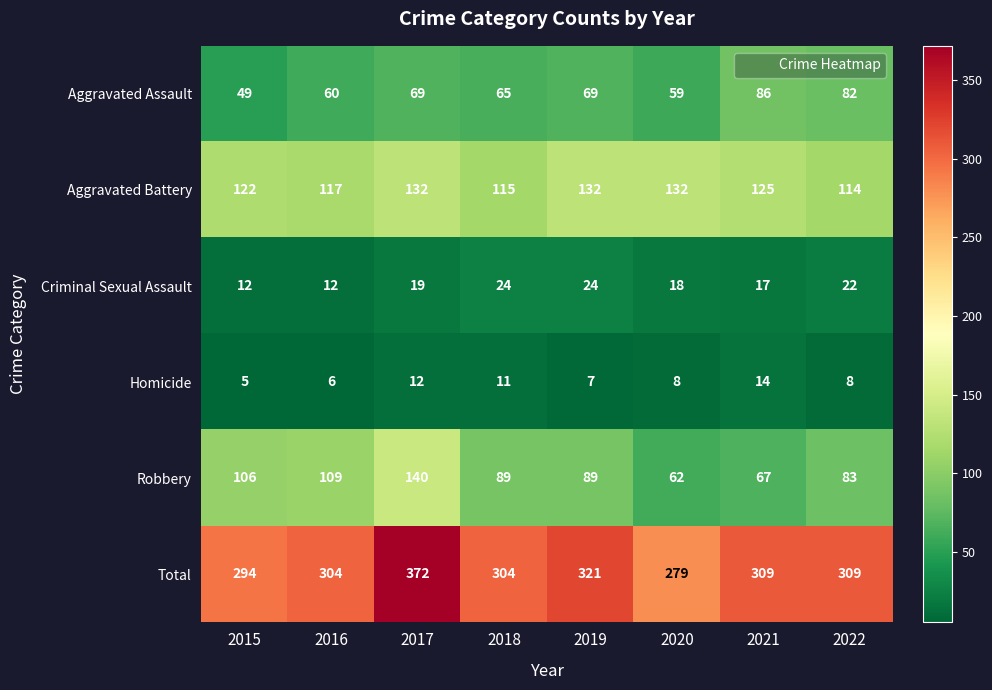

What is the average value of the Aggravated Assault series?

67